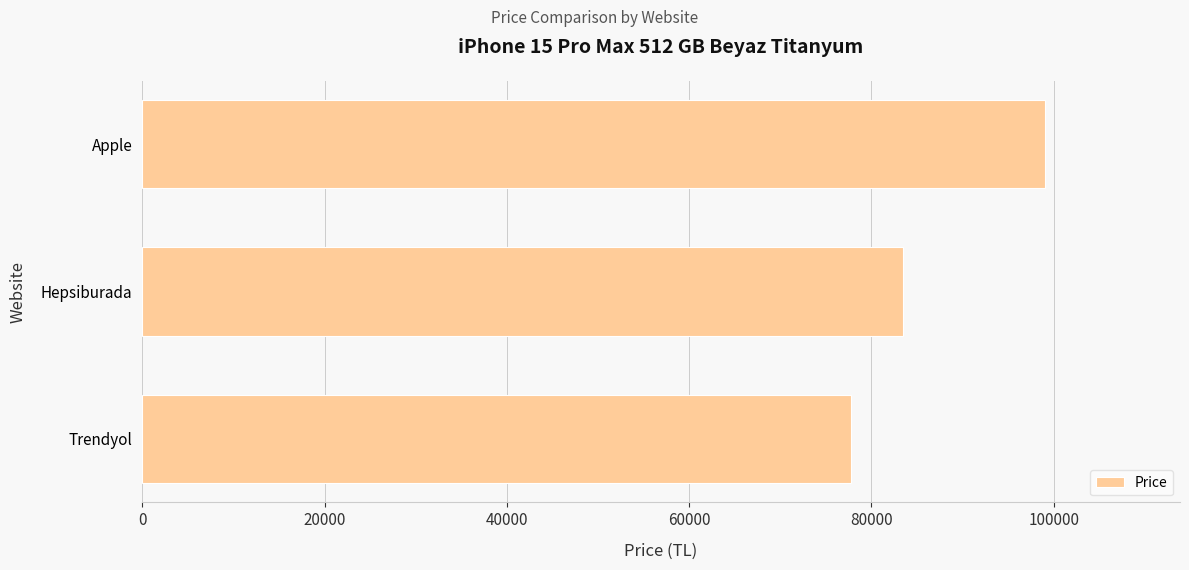

Which label corresponds to the largest value in the chart?

Apple